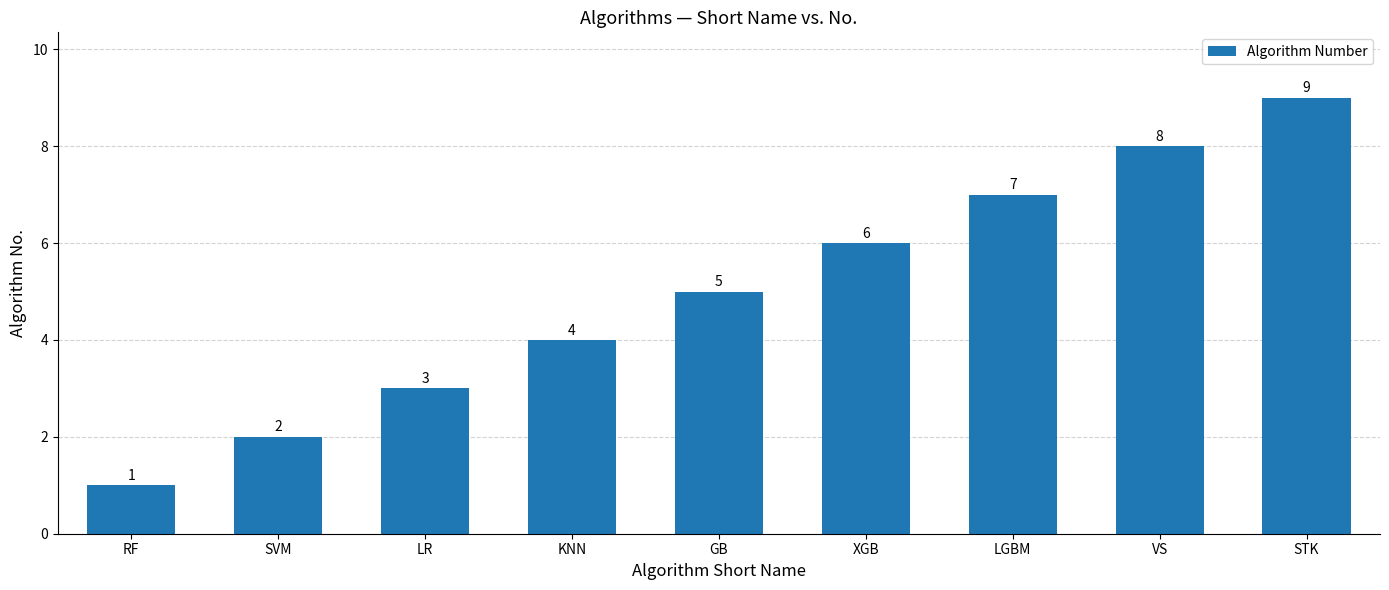

Reading left to right, extract all data points from this chart.

RF=1	SVM=2	LR=3	KNN=4	GB=5	XGB=6	LGBM=7	VS=8	STK=9